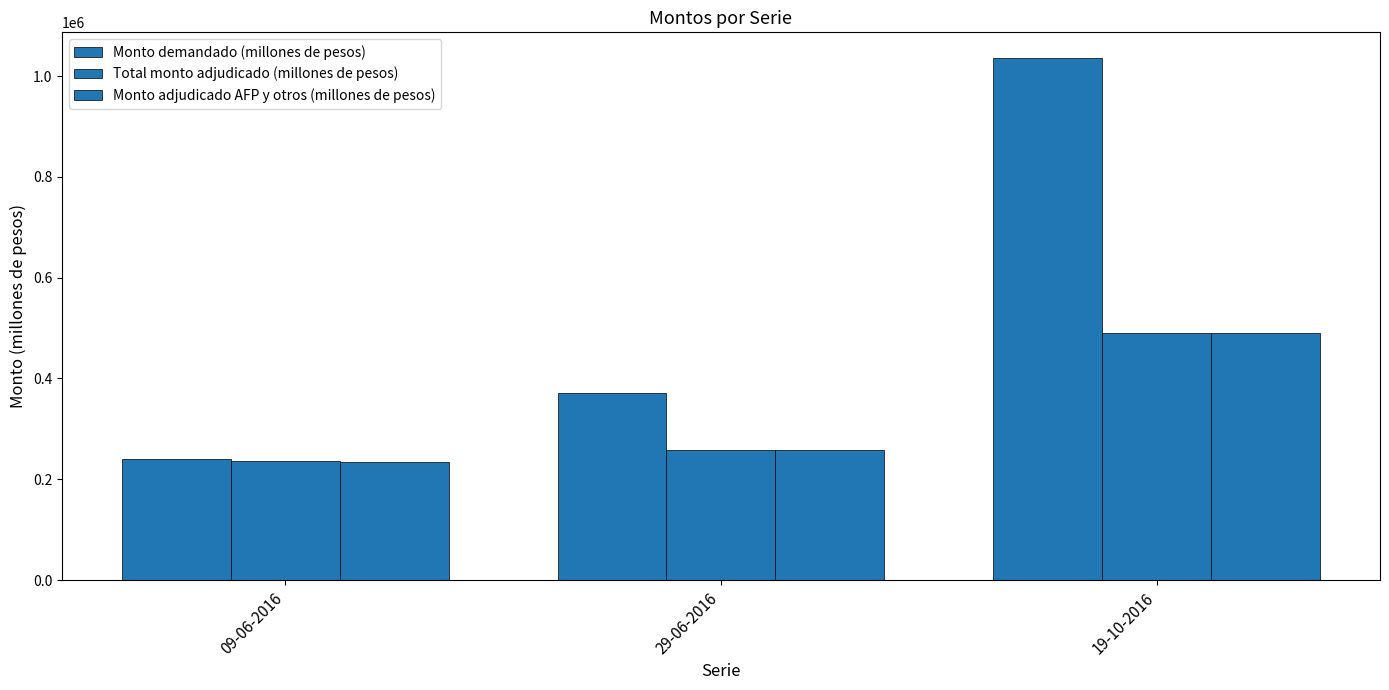

How many series are shown in this chart?

3